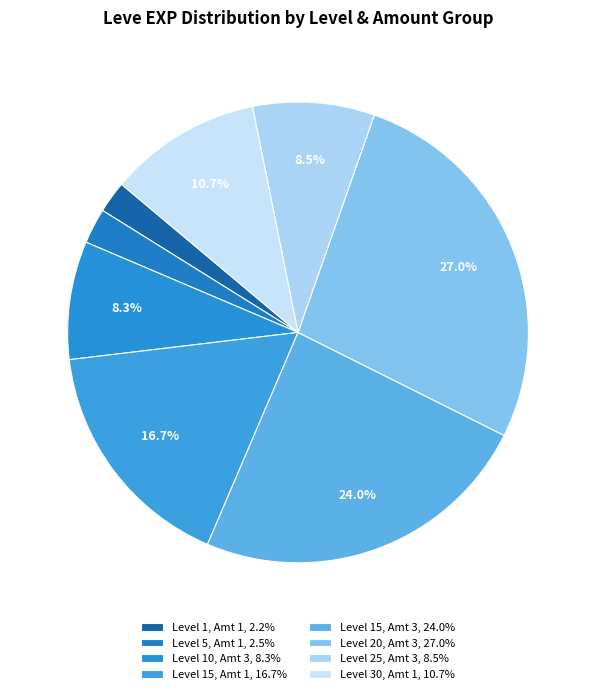

To the nearest percent, what is the average slice percentage?

12%